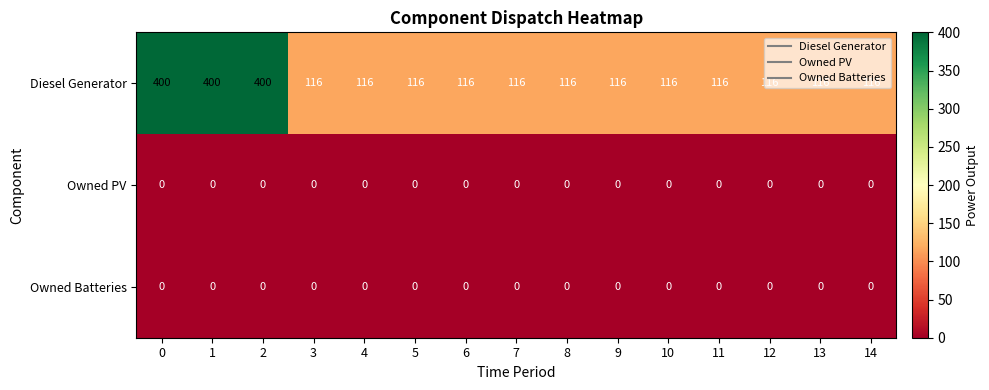

What is the total value across all series at 6?

116